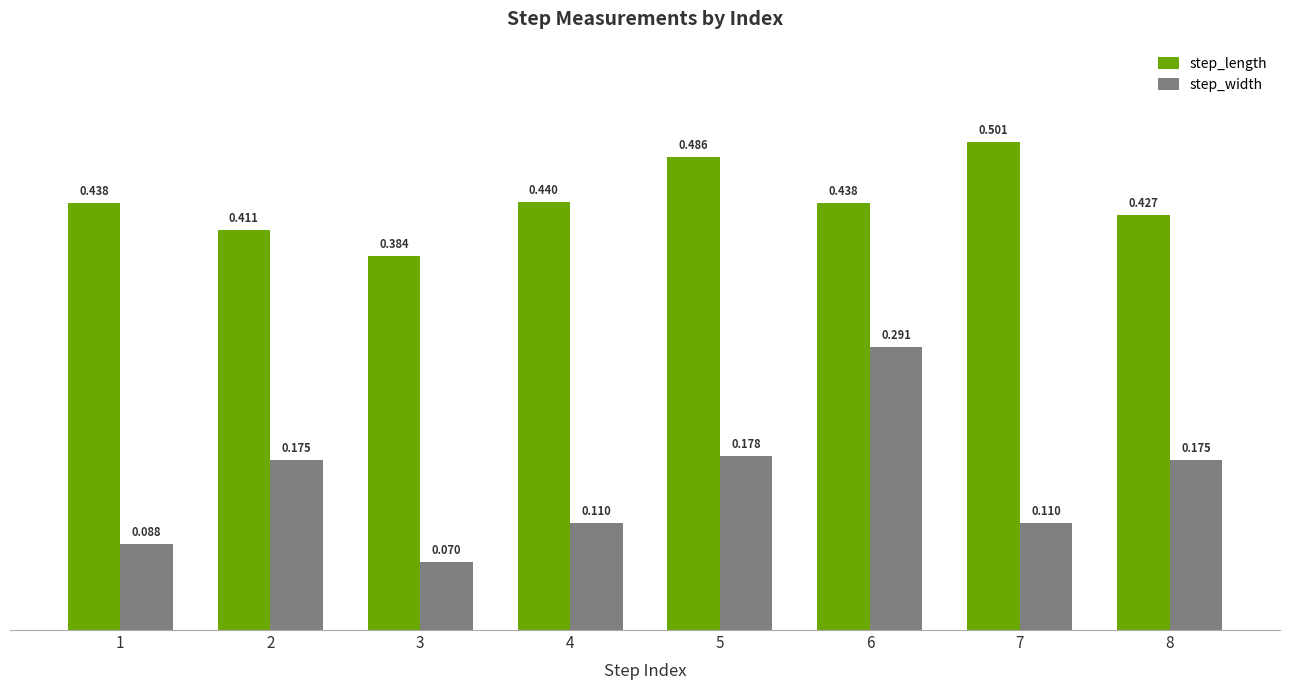

List the series in order of their peak value, highest first.

step_length, step_width